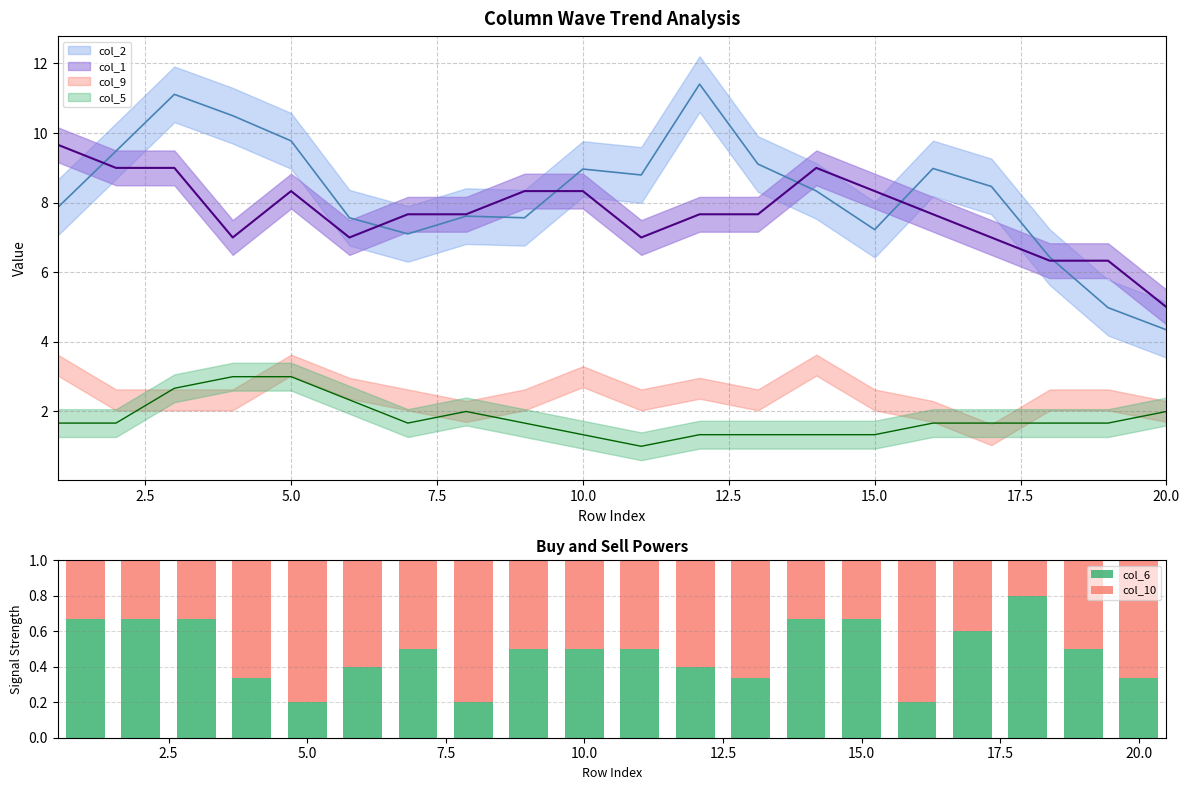

Rank the series by their average value, from lowest to highest.

col_6, col_10